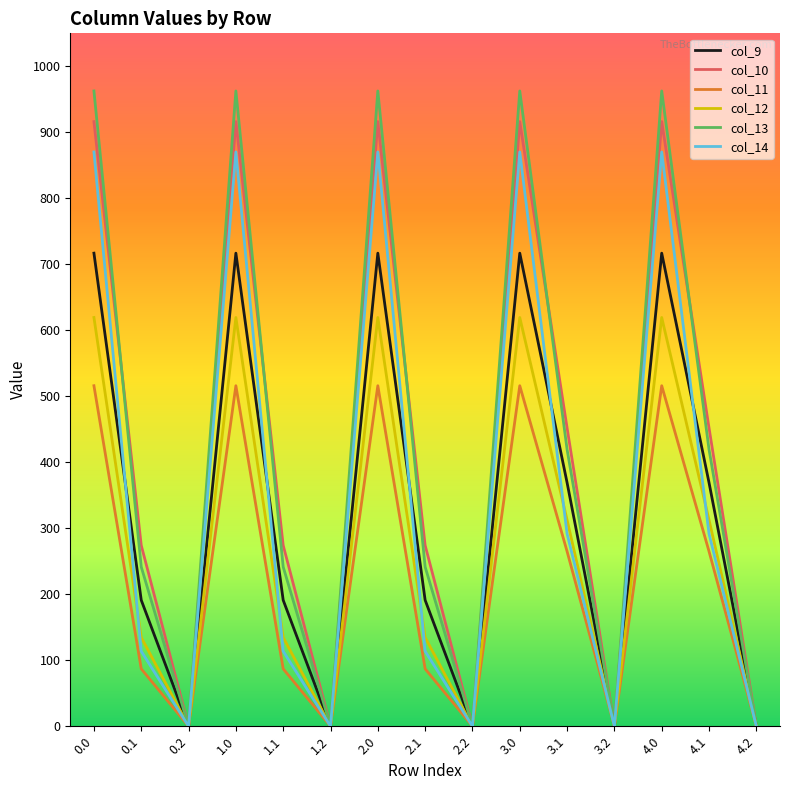

What are all the series names shown in the legend?

col_9, col_10, col_11, col_12, col_13, col_14